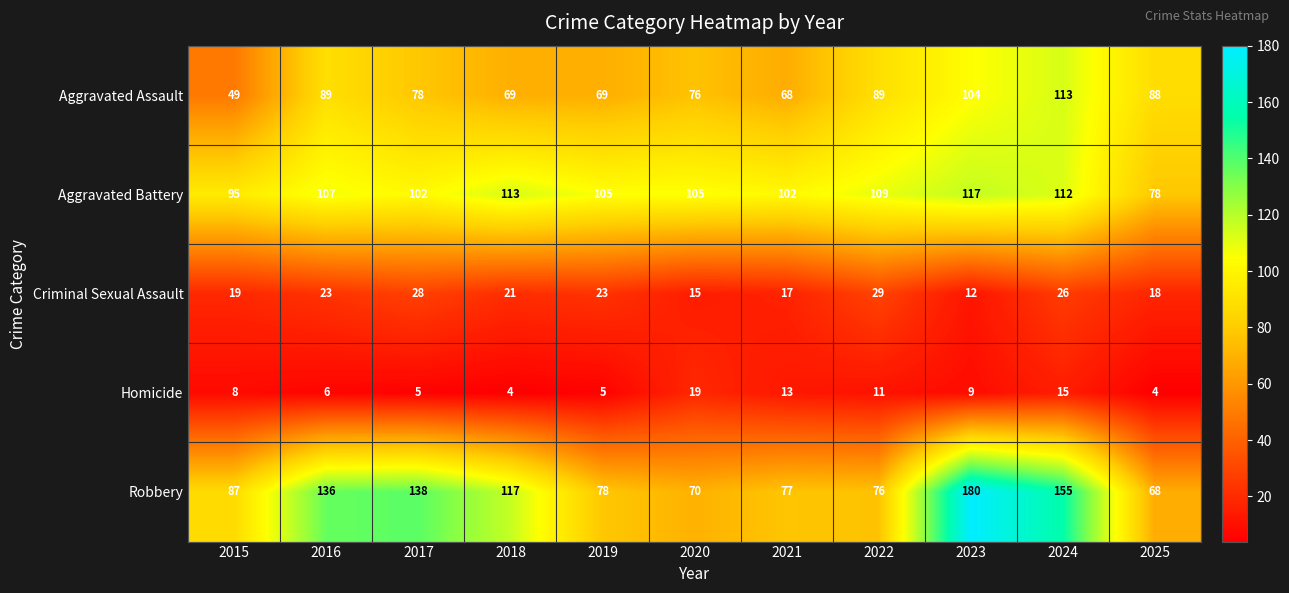

How many distinct data groups are displayed?

5